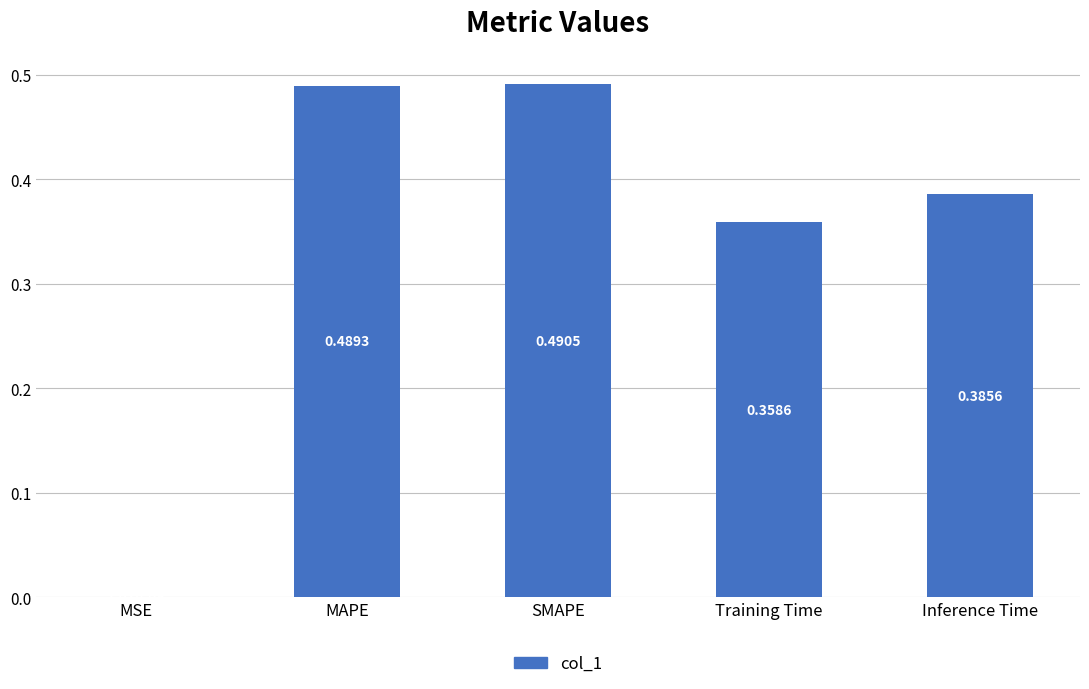

Which has a higher value, MAPE or Inference Time?

MAPE